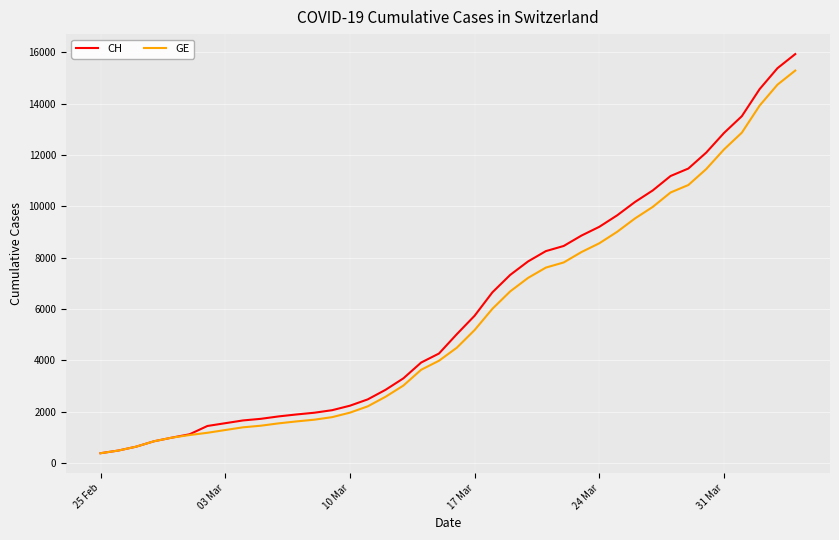

Which series has the widest spread of values?

CH